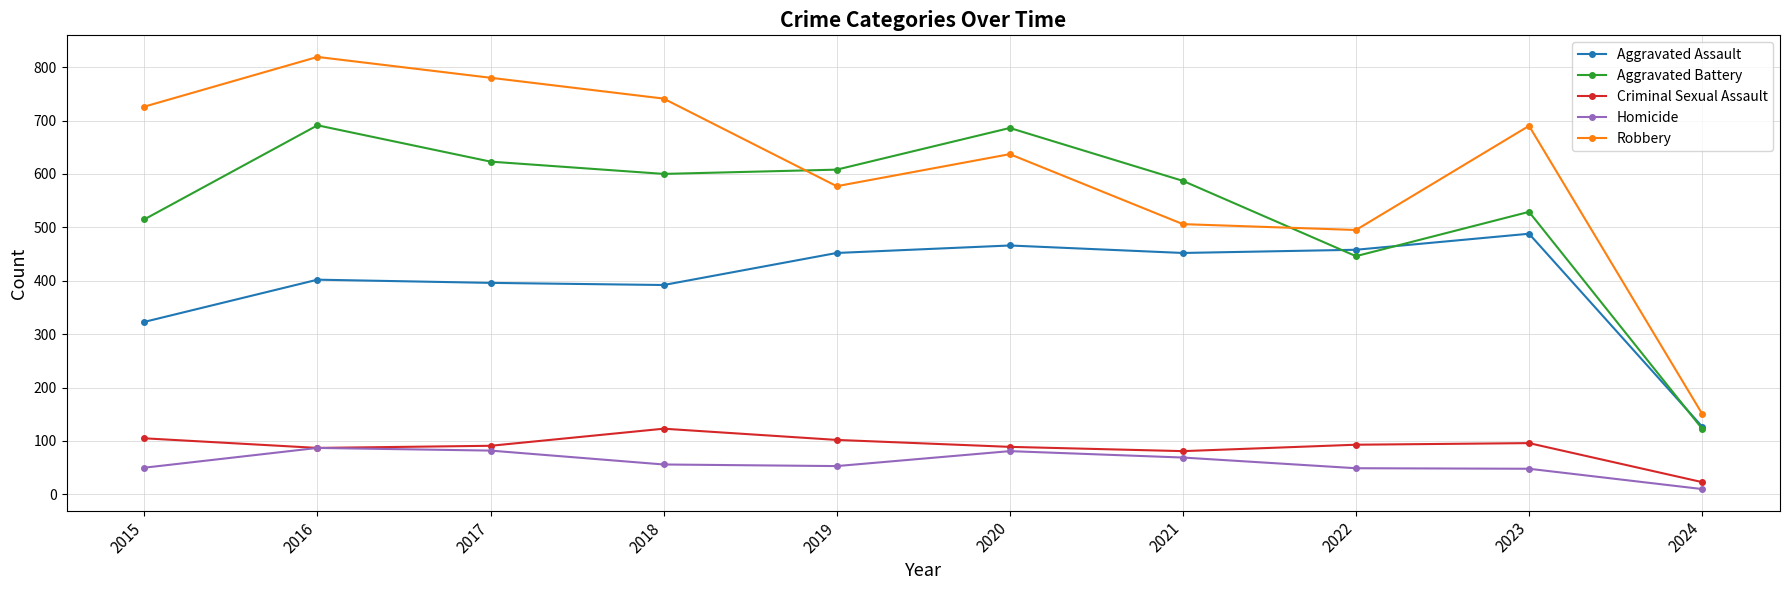

Where does the Robbery series first go above 690?

2015